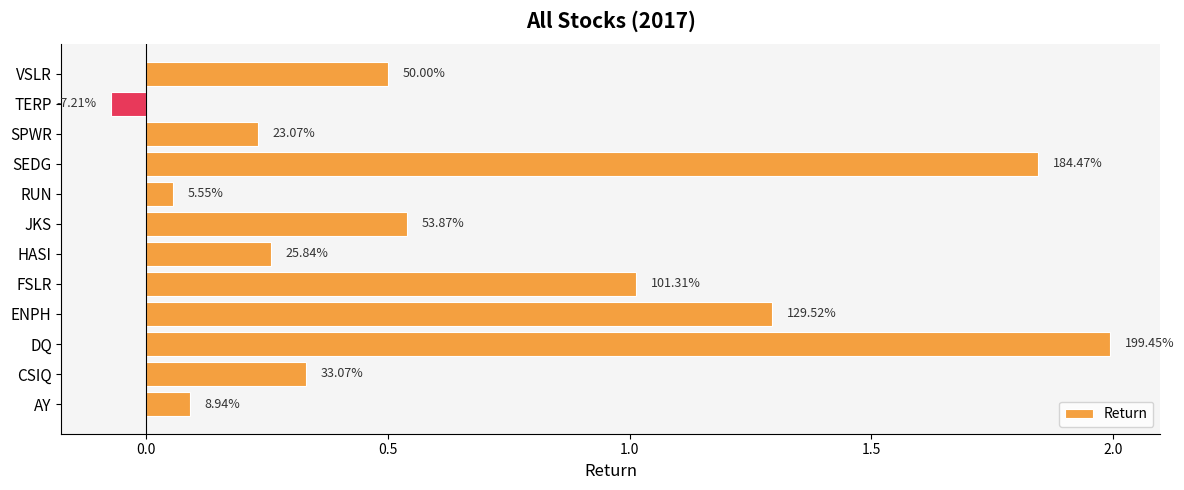

What is the minimum value shown in the chart?

-0.1